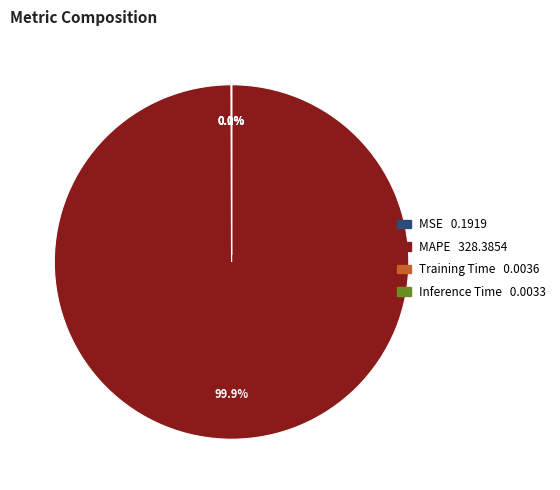

How many segments does this pie chart have?

4